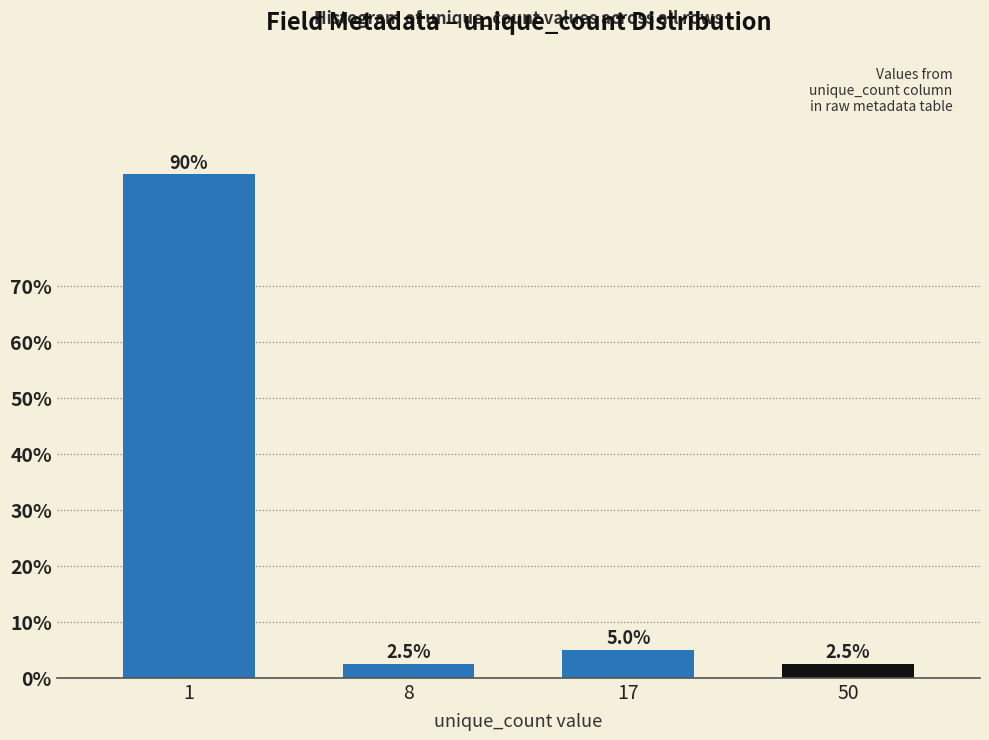

Reading left to right, what are all the values shown in this chart?

1=90.0	8=2.5	17=5.0	50=2.5